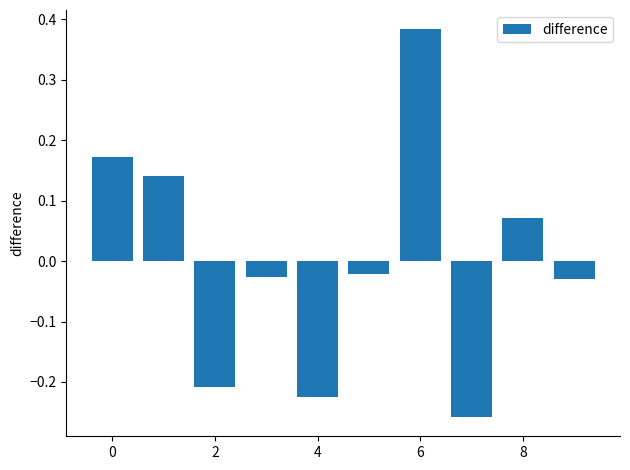

What is the difference between the maximum and minimum values?

0.6